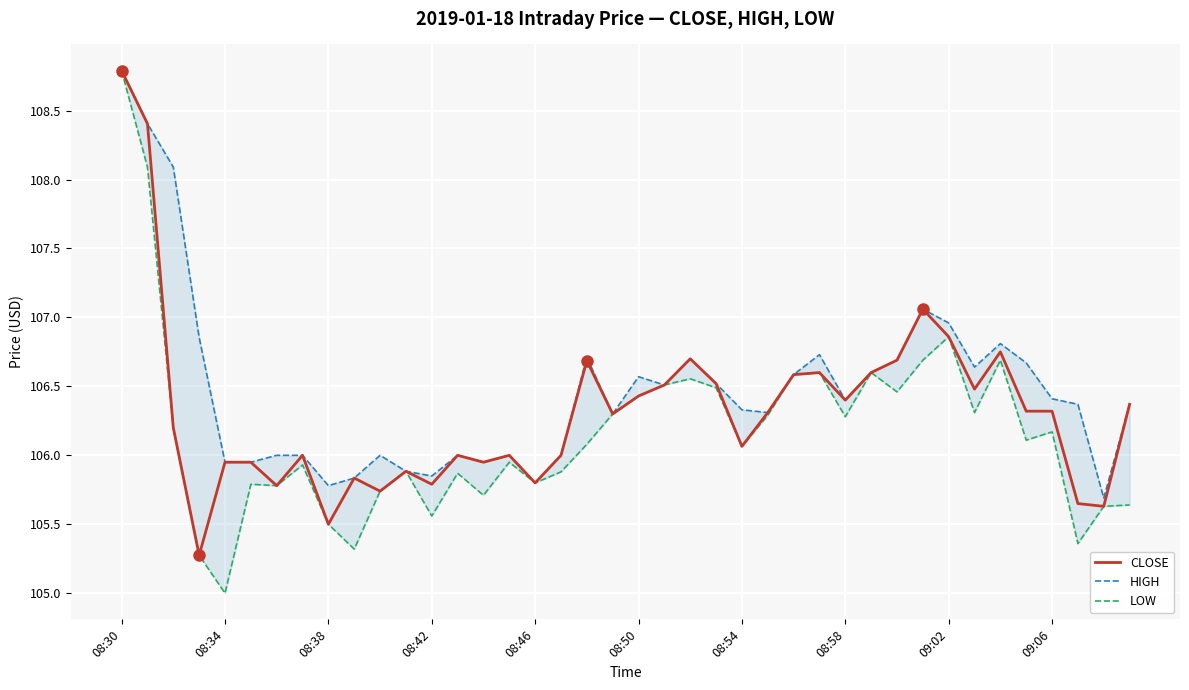

What is the maximum value for CLOSE?

108.8